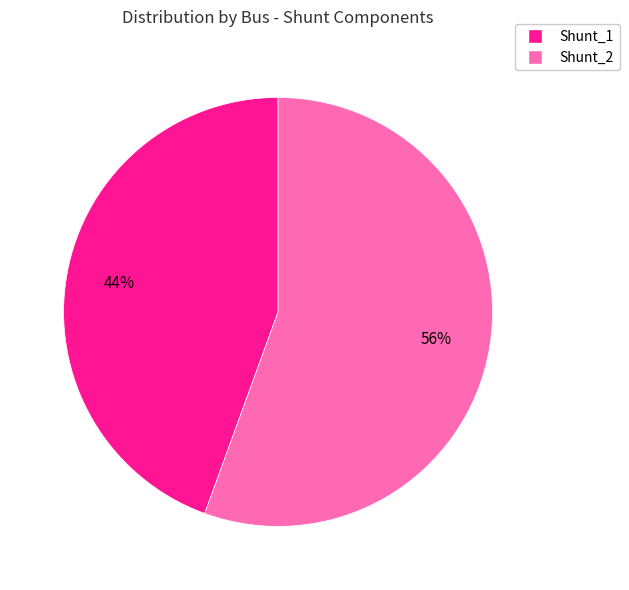

How many segments does this pie chart have?

2